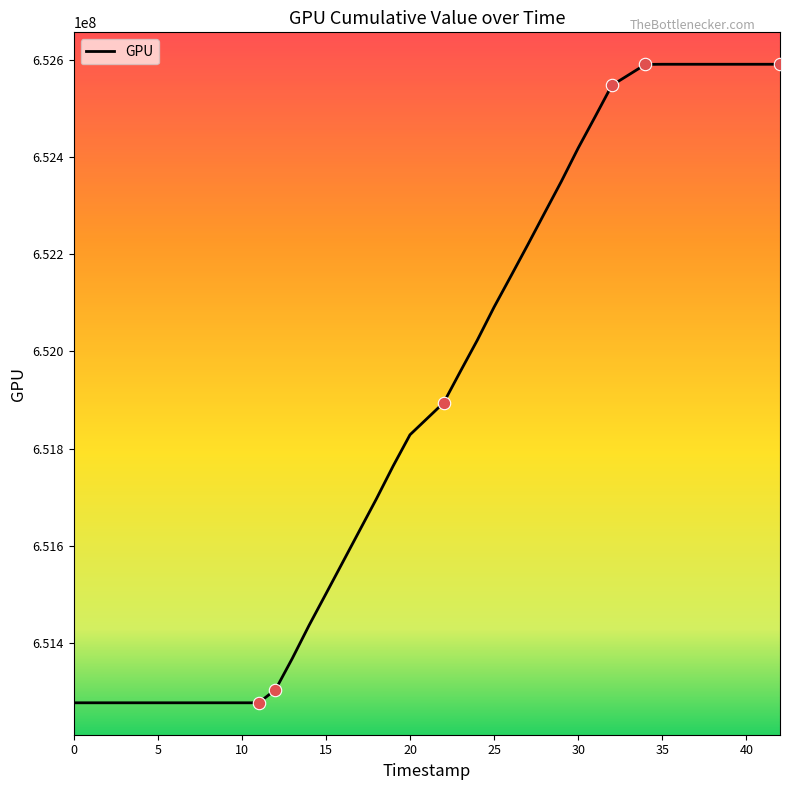

What is the smallest value displayed?

651276973